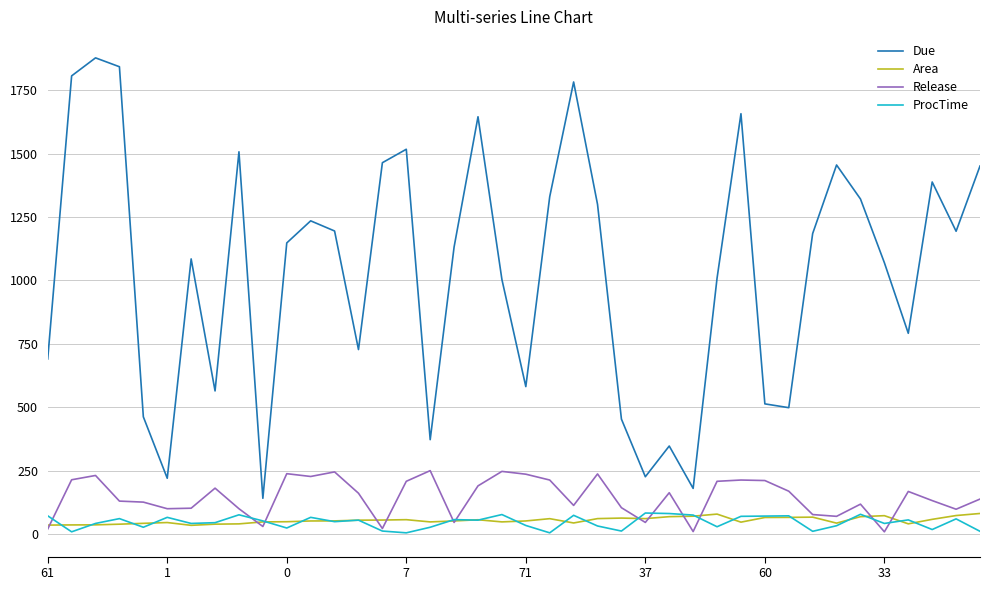

What is the highest value of the Due series?

1877.0